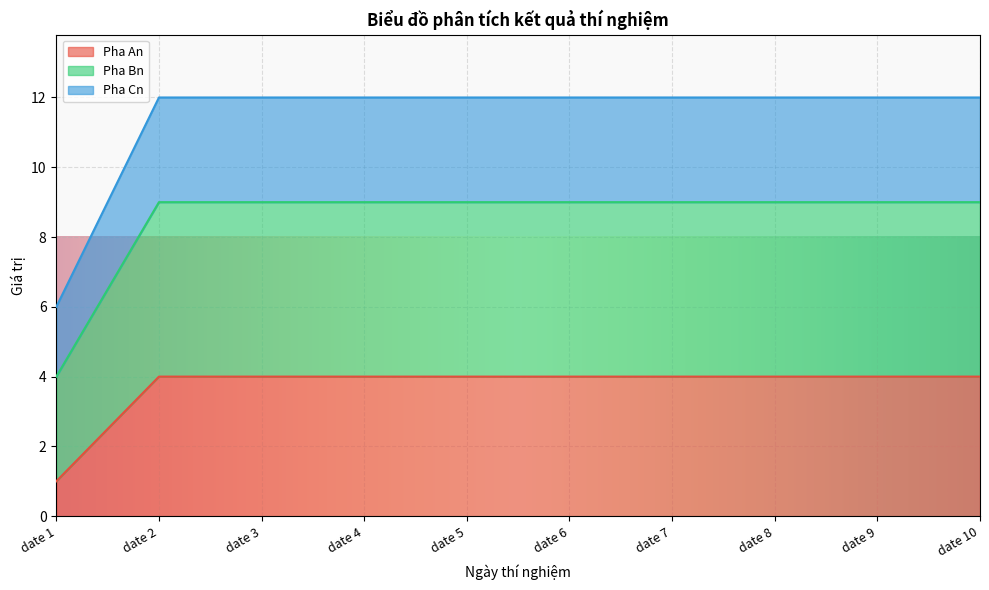

At date 10, list the series in order from largest to smallest.

Pha Cn, Pha Bn, Pha An